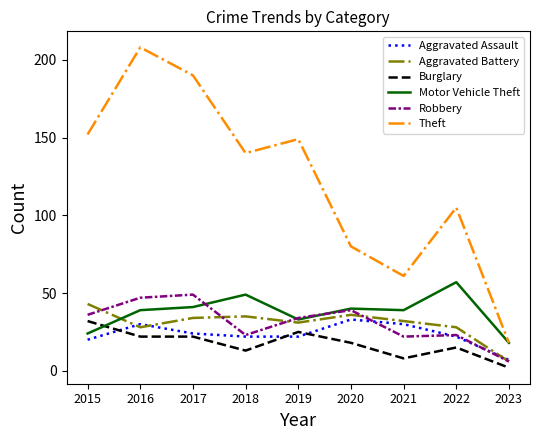

At which label does Motor Vehicle Theft reach its minimum?

2023